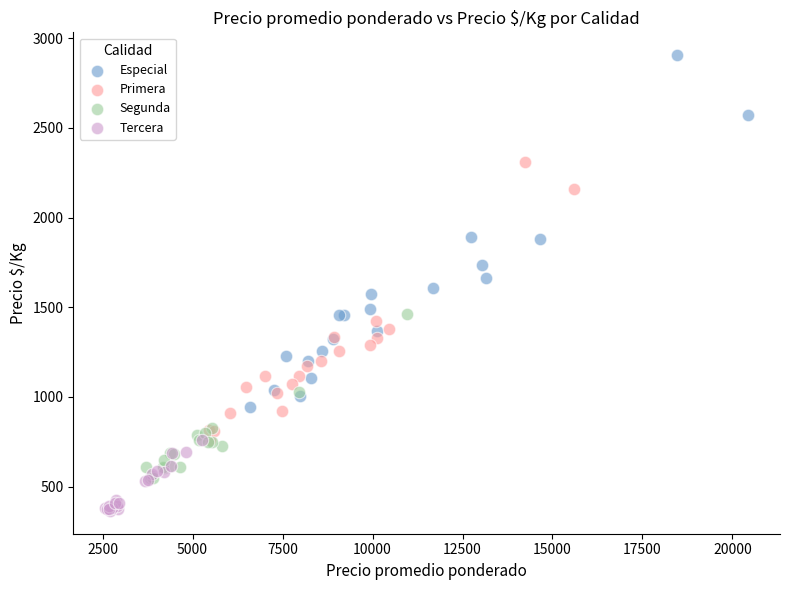

Which series reaches the minimum Y coordinate?

Tercera